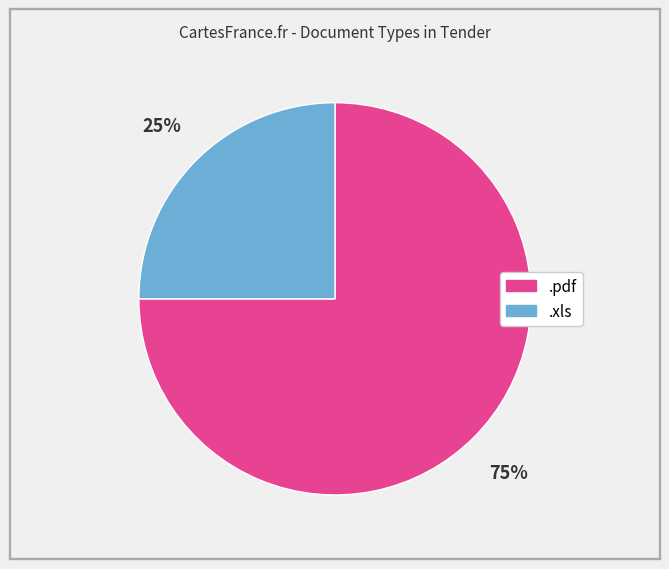

What percentage is the .pdf slice, to the nearest percent?

75%